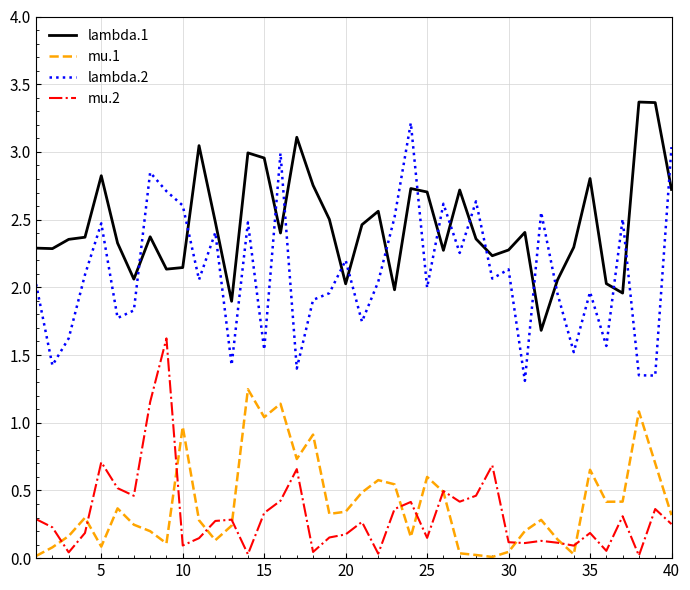

Which series has the largest total across all categories?

lambda.1